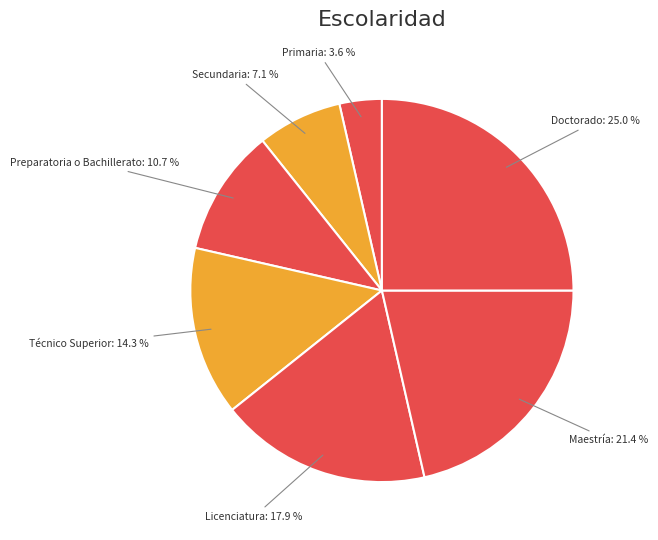

Which slice is the smallest?

Primaria